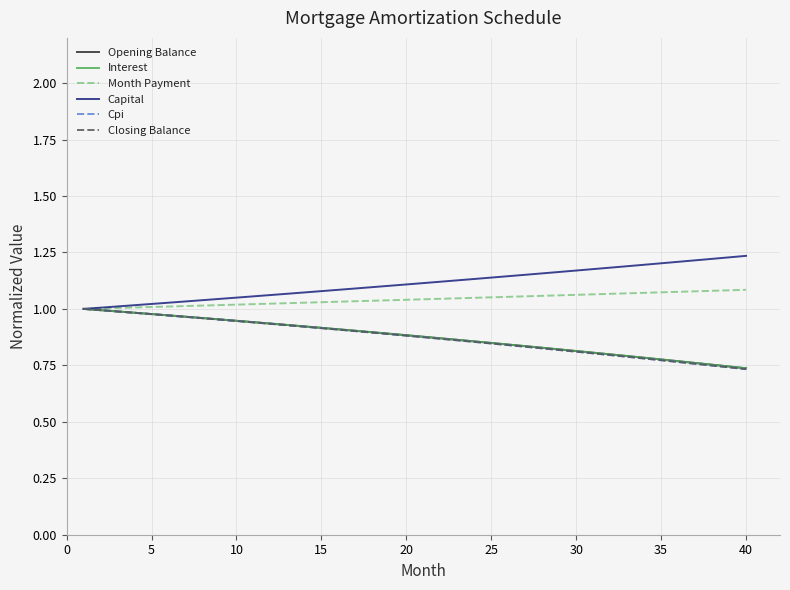

What is the highest value of the Opening Balance series?

1.0